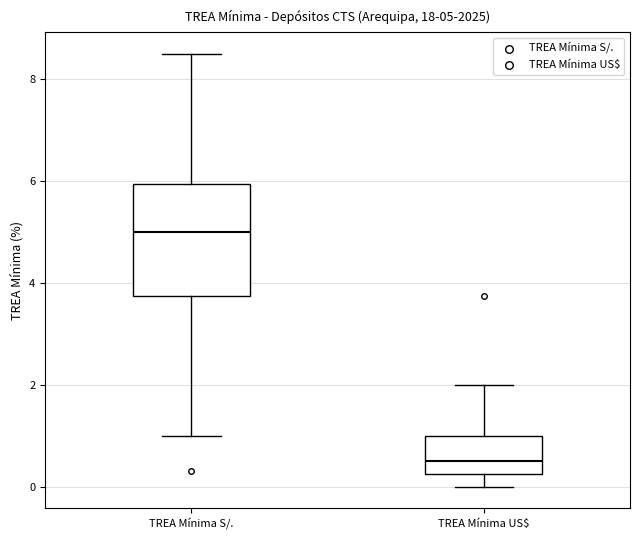

Which box's median line is the highest?

TREA Mínima S/.